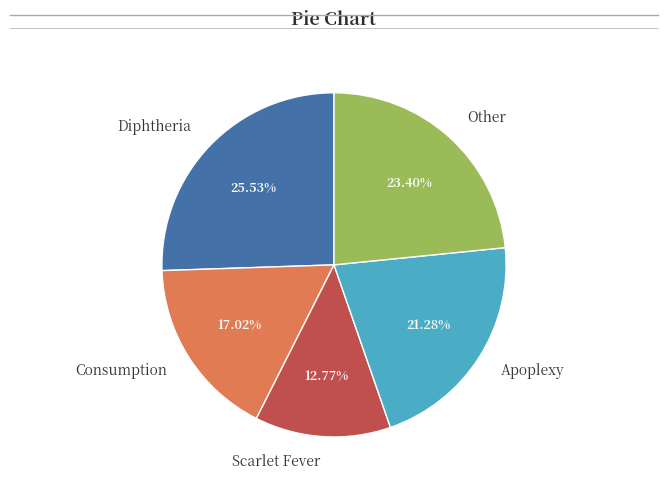

What is the smallest slice in the pie chart?

Scarlet Fever